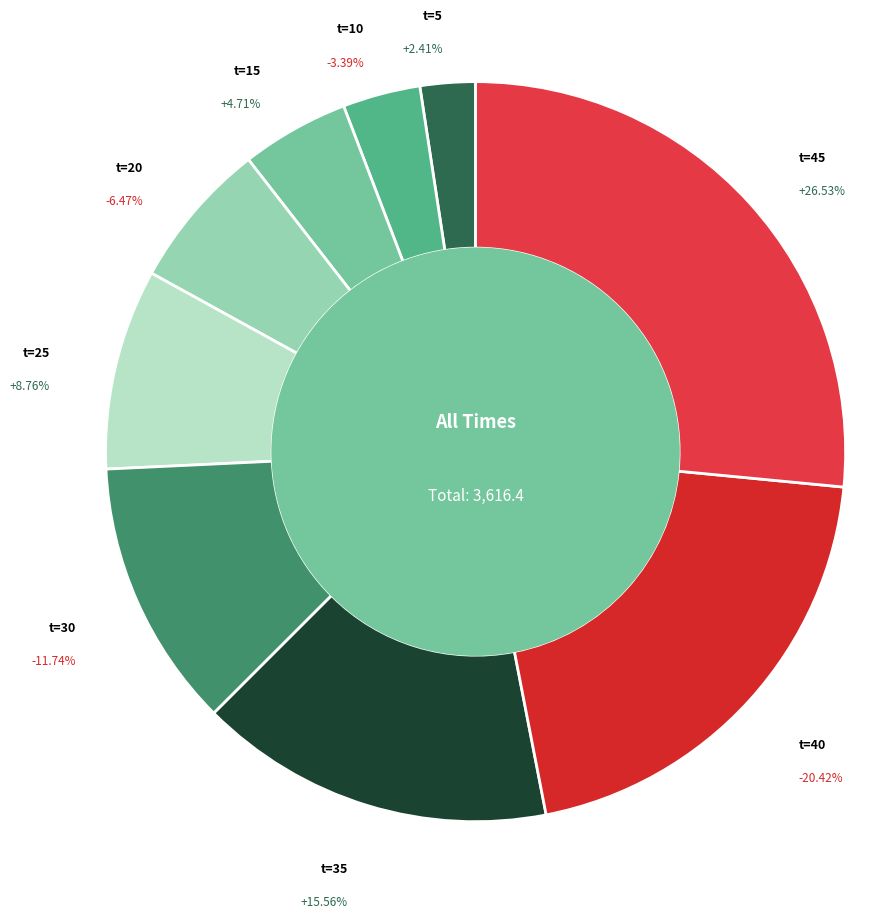

Is the sum of 45 and 15 greater than half?

No